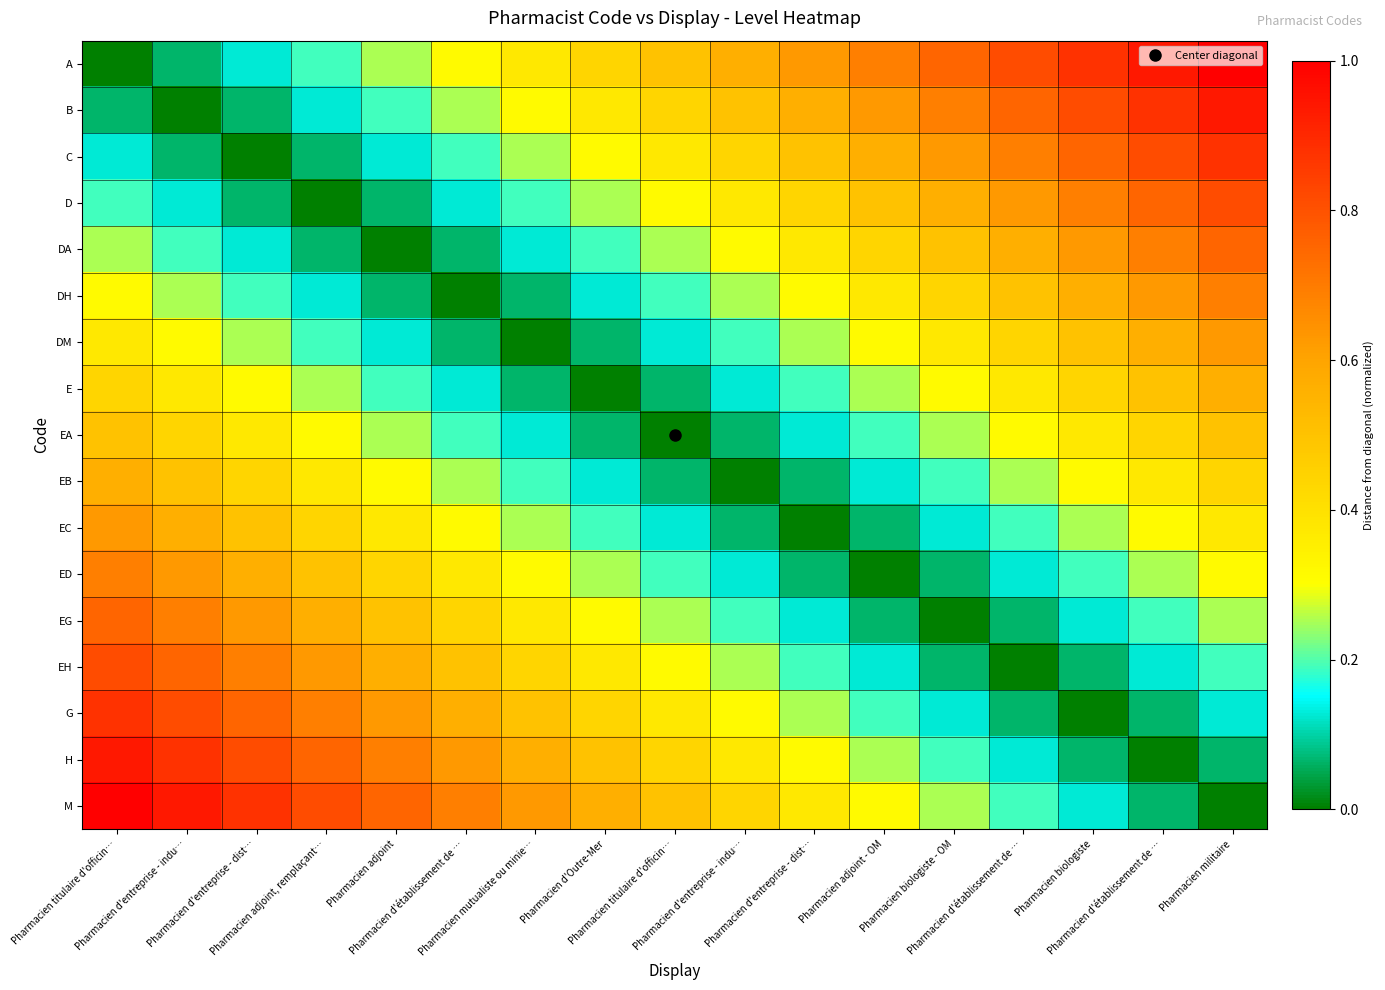

Between Pharmacien mutualiste ou minie… and Pharmacien adjoint, which is larger?

Pharmacien mutualiste ou minie…